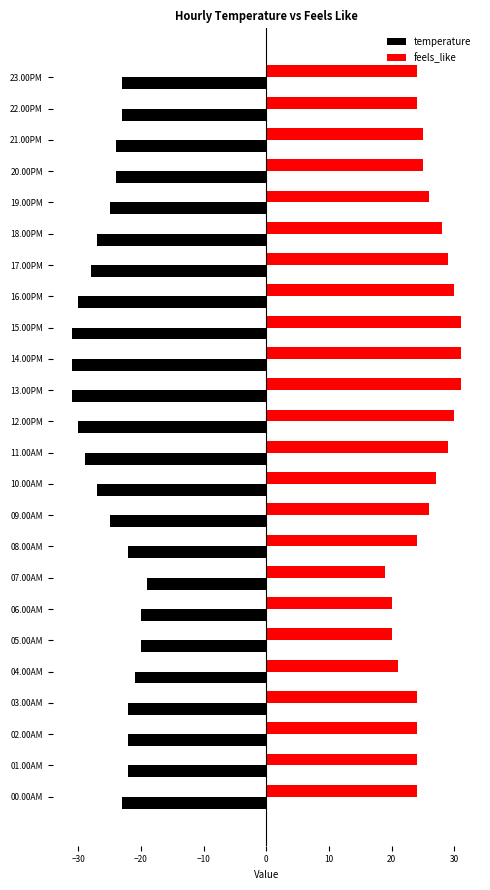

What are all the series names shown in the legend?

temperature, feels_like